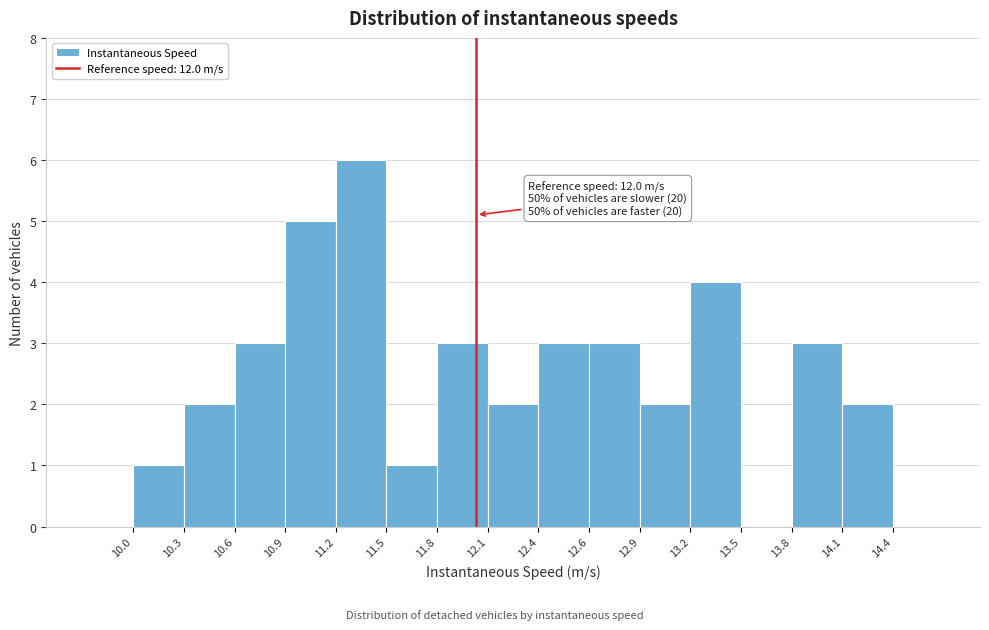

Over which range of the x-axis is the bar tallest?

11.2 to 11.5